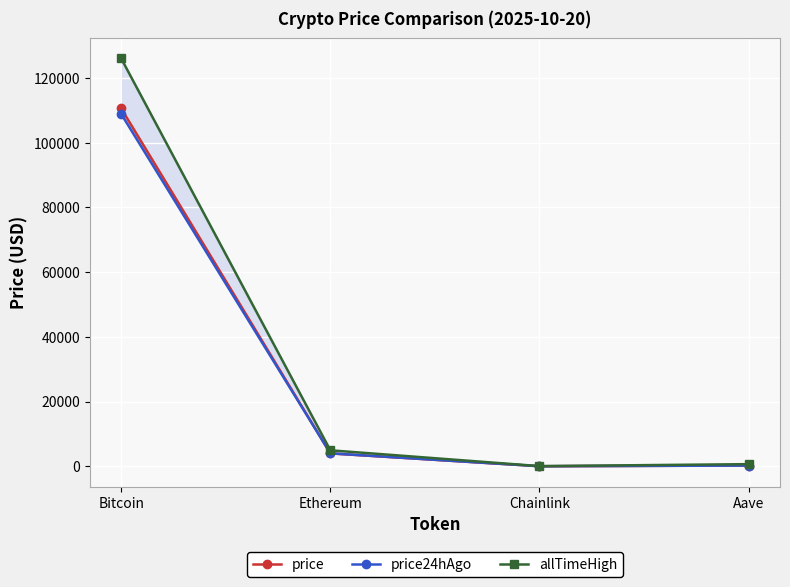

True or false: price24hAgo and allTimeHigh intersect in this chart.

False